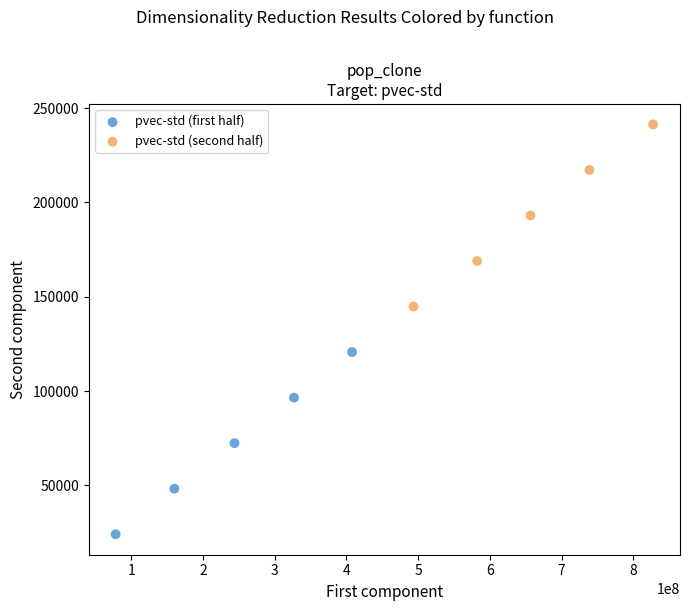

Which series contains the lowest Y value?

pvec-std (first half)